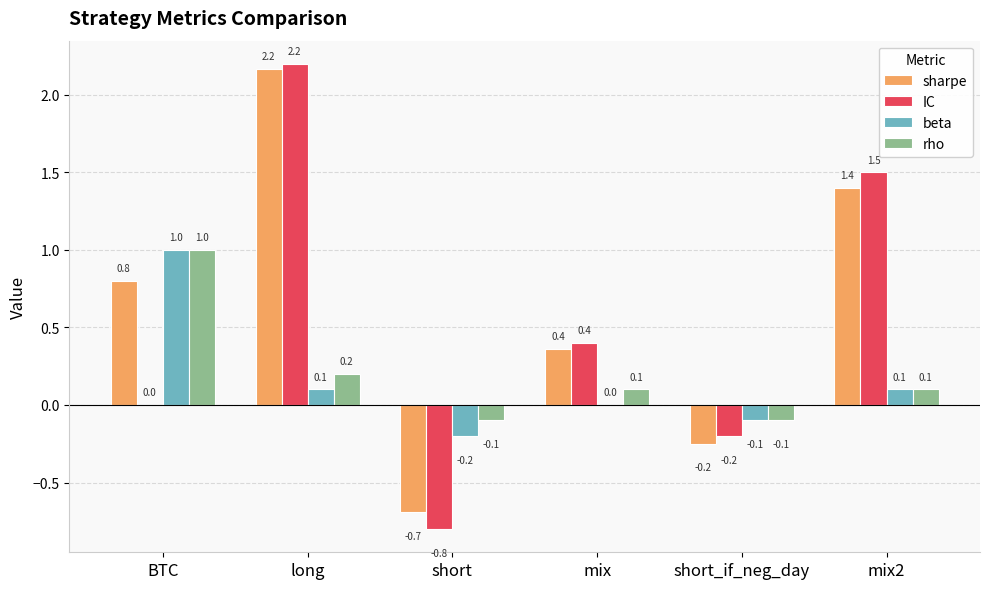

What are all the series names shown in the legend?

sharpe, IC, beta, rho